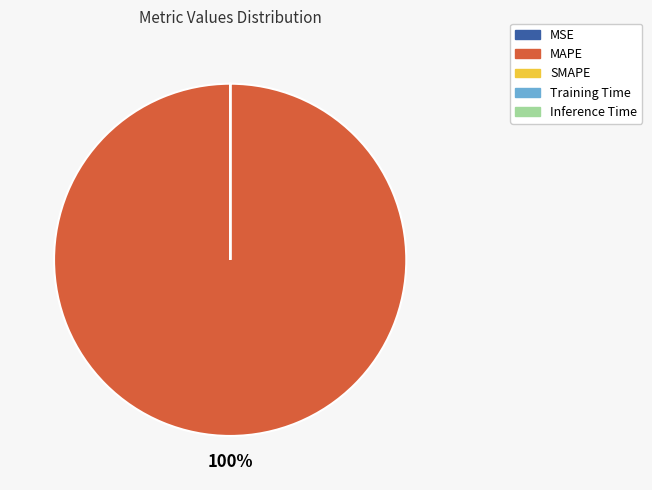

What is the largest slice in the pie chart?

MAPE